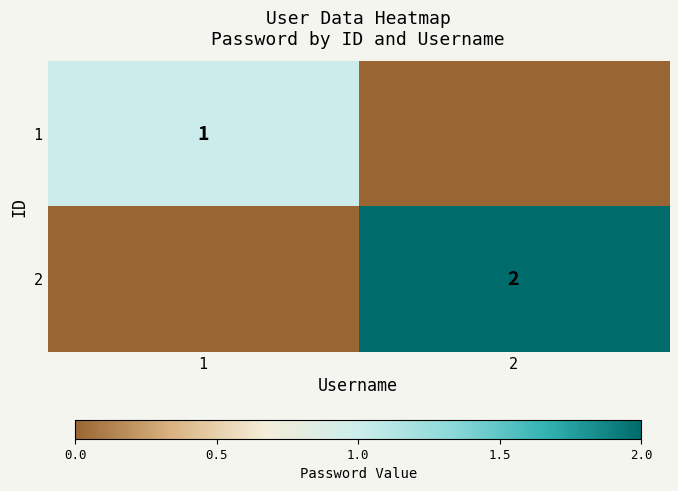

The 1 series shows 1 at 1. True or false?

True